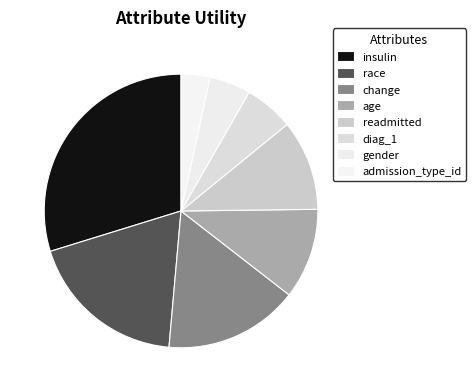

How many slices are in this pie chart?

8